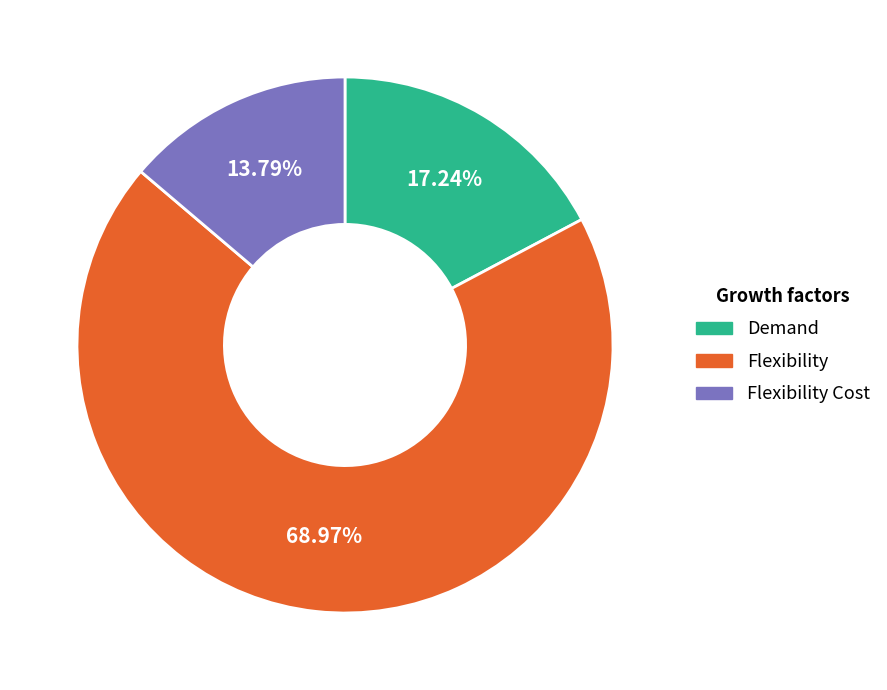

Does any single category account for the majority?

Yes